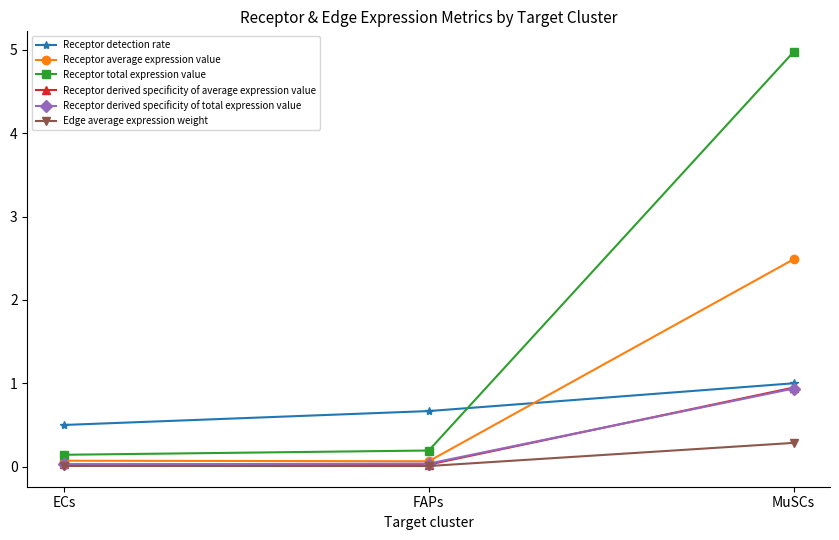

Which series has the largest total across all categories?

Receptor total expression value